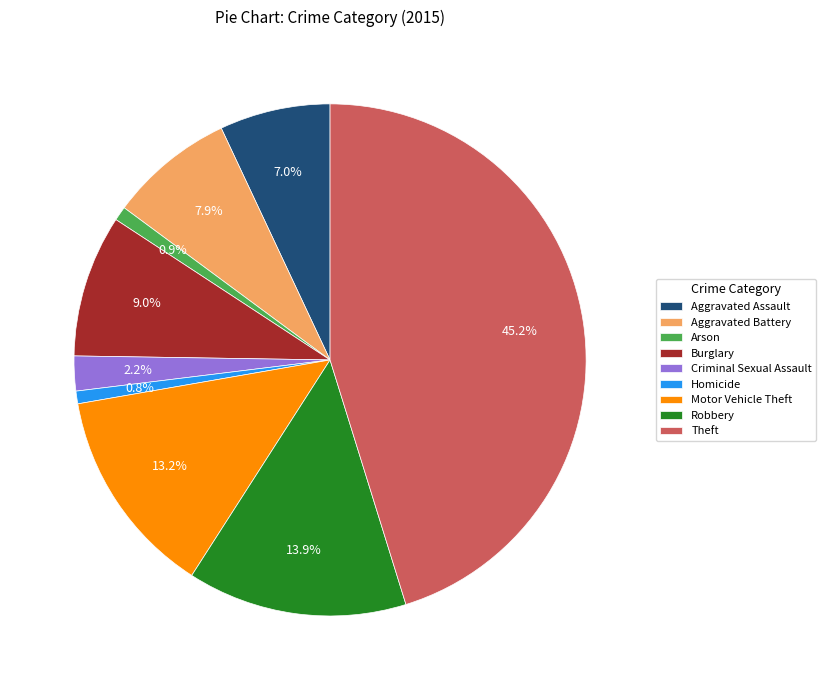

What is the largest slice in the pie chart?

Theft